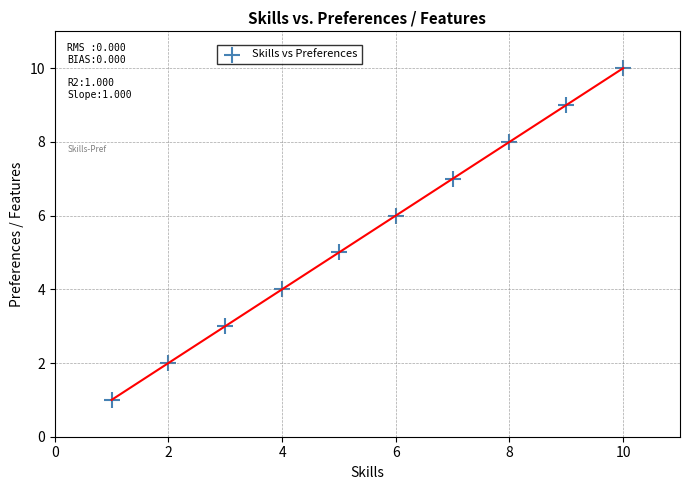

What is the average Y value?

6